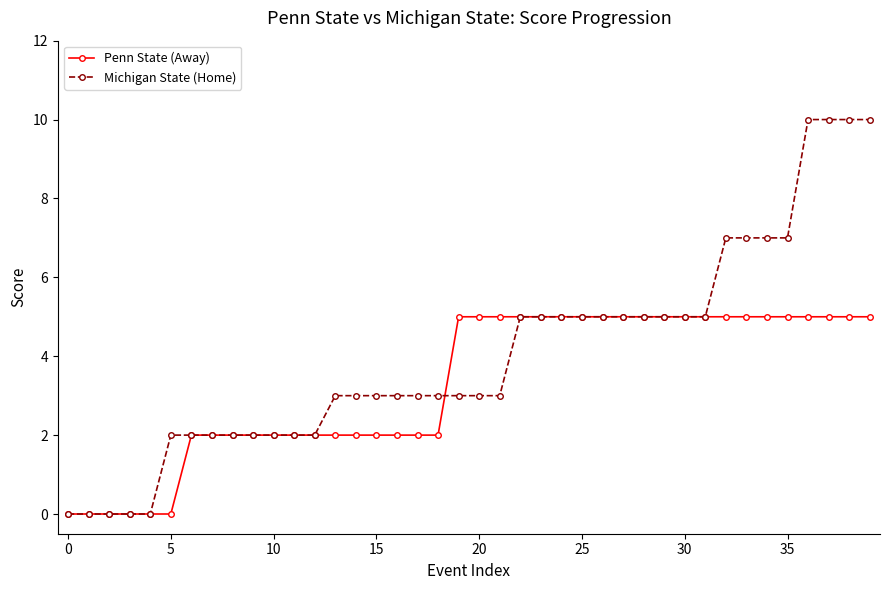

What is the greatest value displayed?

10